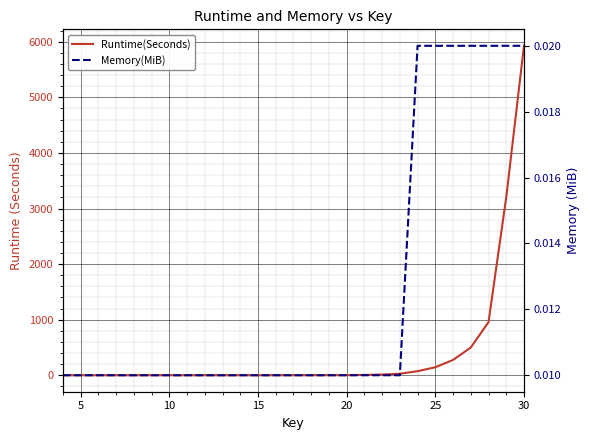

What is the difference between the maximum and second lowest values in the Runtime(Seconds) series?

5927.1